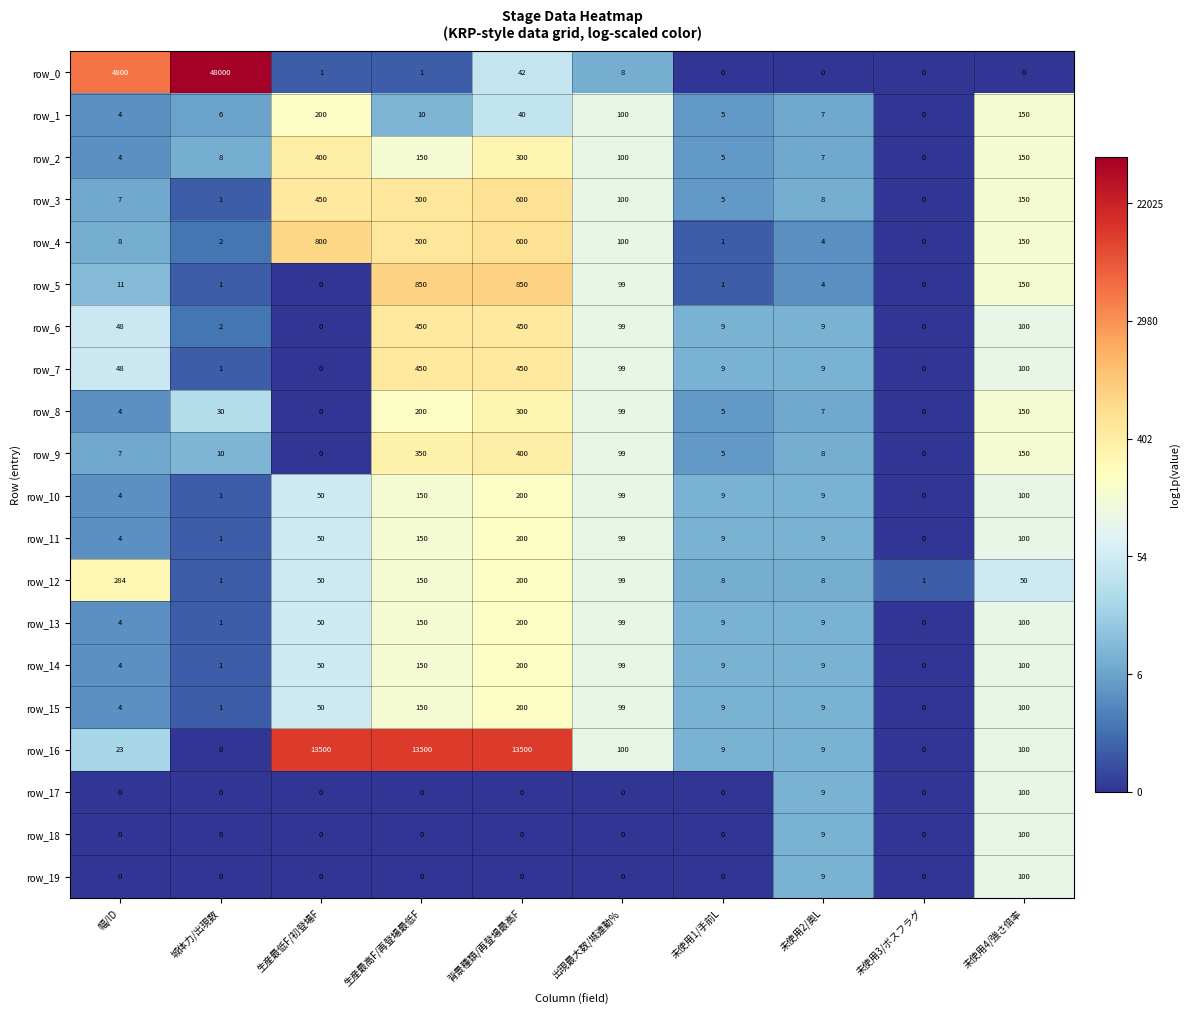

What is the difference between the highest and lowest values at 背景種類/再登場最高F?

13500